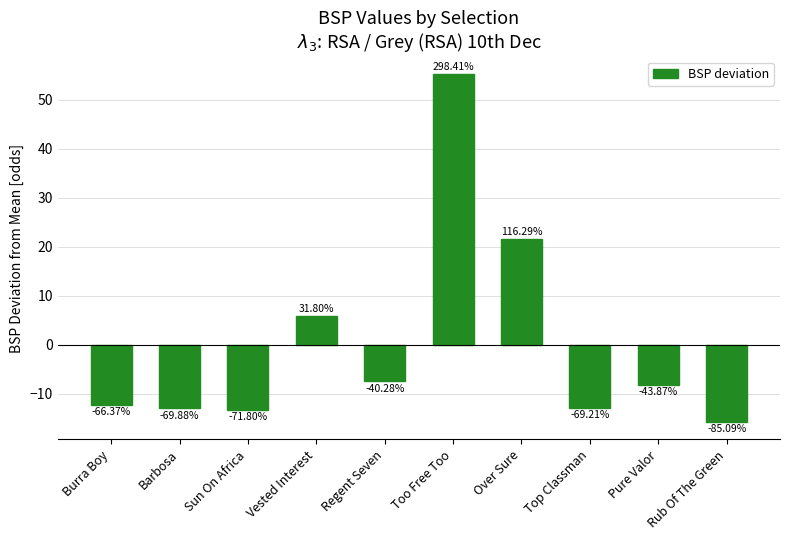

Reading left to right, what are all the values shown in this chart?

-12.3	-12.9	-13.3	5.9	-7.5	55.2	21.5	-12.8	-8.1	-15.8